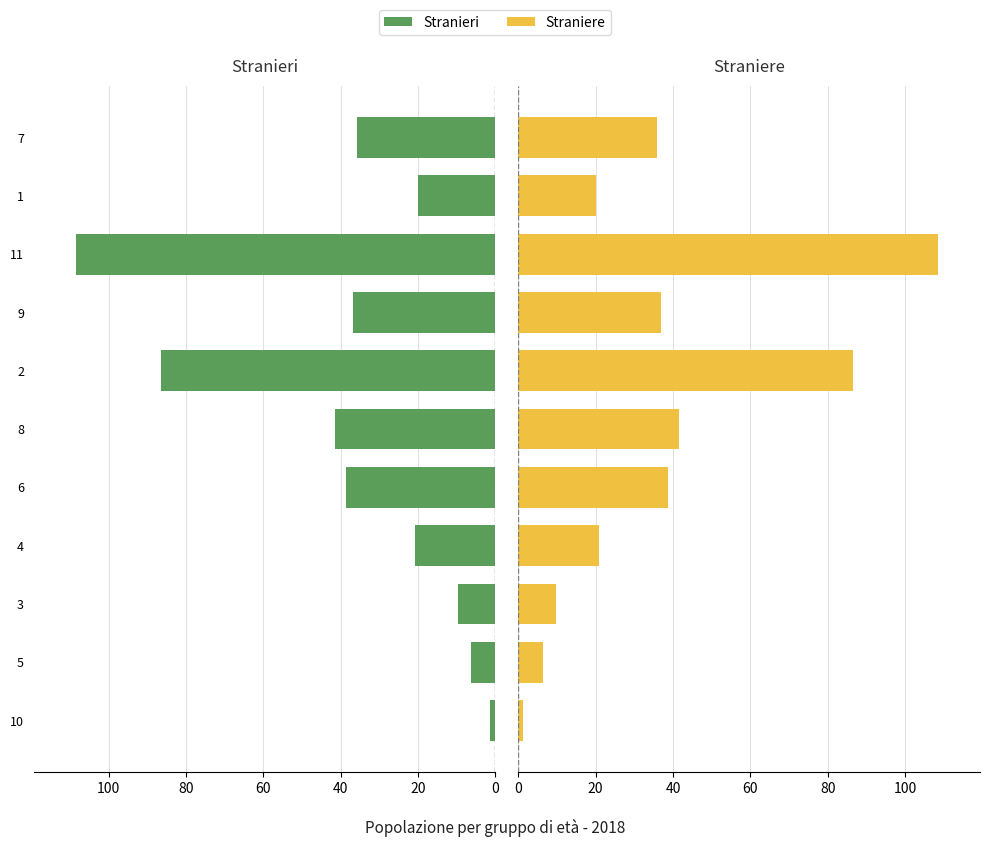

Reading left to right, extract all data points from this chart.

Stranieri: 1.3	6.4	9.8	20.9	38.7	41.6	86.5	36.9	108.5	20.1	35.8
Straniere: 1.3	6.4	9.8	20.9	38.7	41.6	86.5	36.9	108.5	20.1	35.8